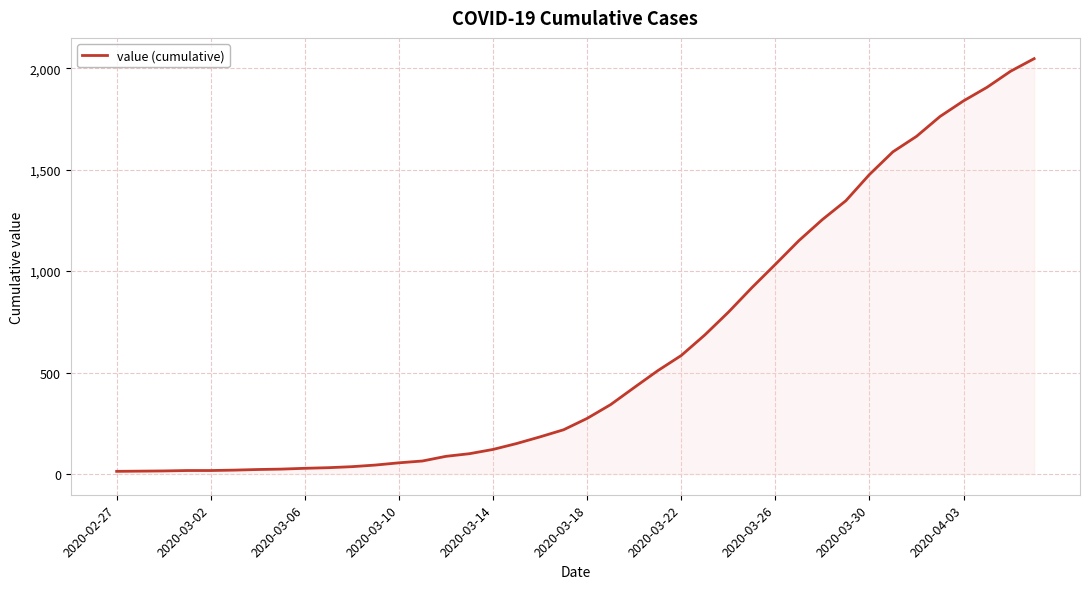

What is the maximum value shown in the chart?

2047